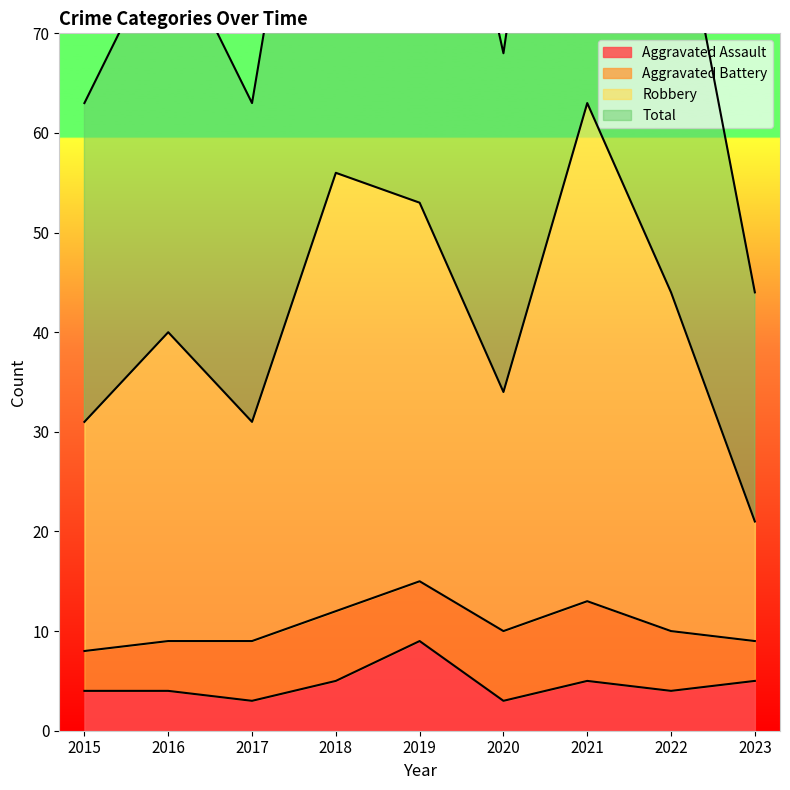

How many values in the Aggravated Assault series exceed 4?

4